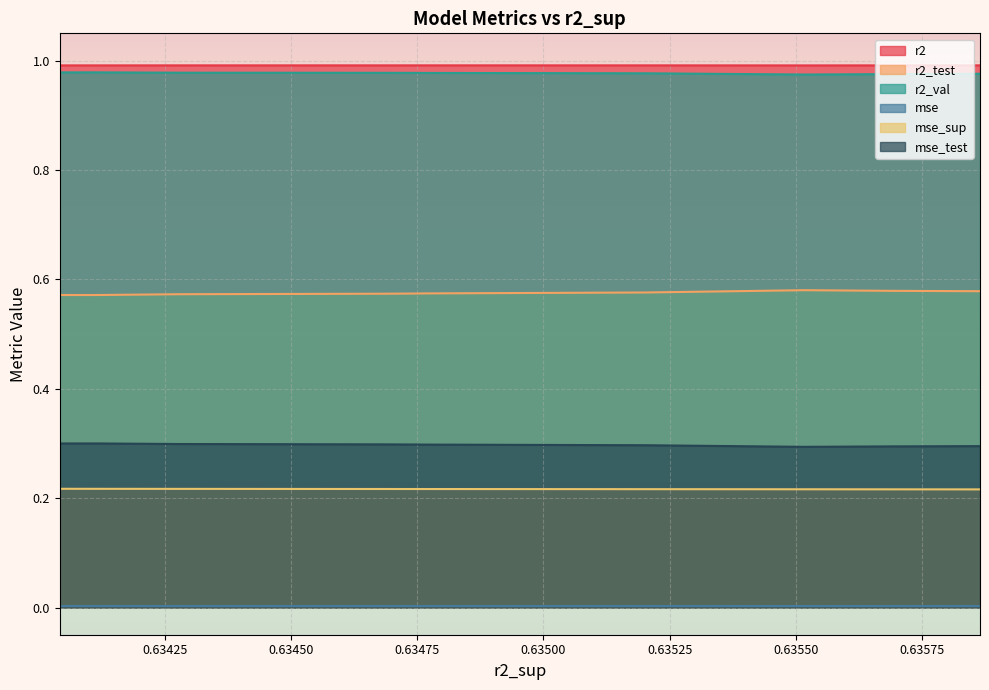

Reading left to right, list all the values displayed in this chart.

r2: model_3_39_7=1.0	model_3_39_8=1.0	model_3_39_9=1.0	model_3_39_6=1.0	model_3_39_5=1.0	model_3_39_4=1.0	model_3_39_3=1.0	model_3_39_2=1.0	model_3_39_0=1.0	model_3_39_1=1.0
r2_test: model_3_39_7=0.6	model_3_39_8=0.6	model_3_39_9=0.6	model_3_39_6=0.6	model_3_39_5=0.6	model_3_39_4=0.6	model_3_39_3=0.6	model_3_39_2=0.6	model_3_39_0=0.6	model_3_39_1=0.6
r2_val: model_3_39_7=1.0	model_3_39_8=1.0	model_3_39_9=1.0	model_3_39_6=1.0	model_3_39_5=1.0	model_3_39_4=1.0	model_3_39_3=1.0	model_3_39_2=1.0	model_3_39_0=1.0	model_3_39_1=1.0
mse: model_3_39_7=0.0	model_3_39_8=0.0	model_3_39_9=0.0	model_3_39_6=0.0	model_3_39_5=0.0	model_3_39_4=0.0	model_3_39_3=0.0	model_3_39_2=0.0	model_3_39_0=0.0	model_3_39_1=0.0
mse_sup: model_3_39_7=0.2	model_3_39_8=0.2	model_3_39_9=0.2	model_3_39_6=0.2	model_3_39_5=0.2	model_3_39_4=0.2	model_3_39_3=0.2	model_3_39_2=0.2	model_3_39_0=0.2	model_3_39_1=0.2
mse_test: model_3_39_7=0.3	model_3_39_8=0.3	model_3_39_9=0.3	model_3_39_6=0.3	model_3_39_5=0.3	model_3_39_4=0.3	model_3_39_3=0.3	model_3_39_2=0.3	model_3_39_0=0.3	model_3_39_1=0.3